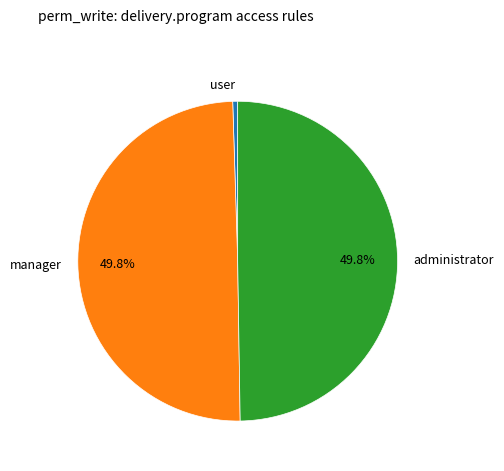

Which category has the smallest portion of the pie?

user